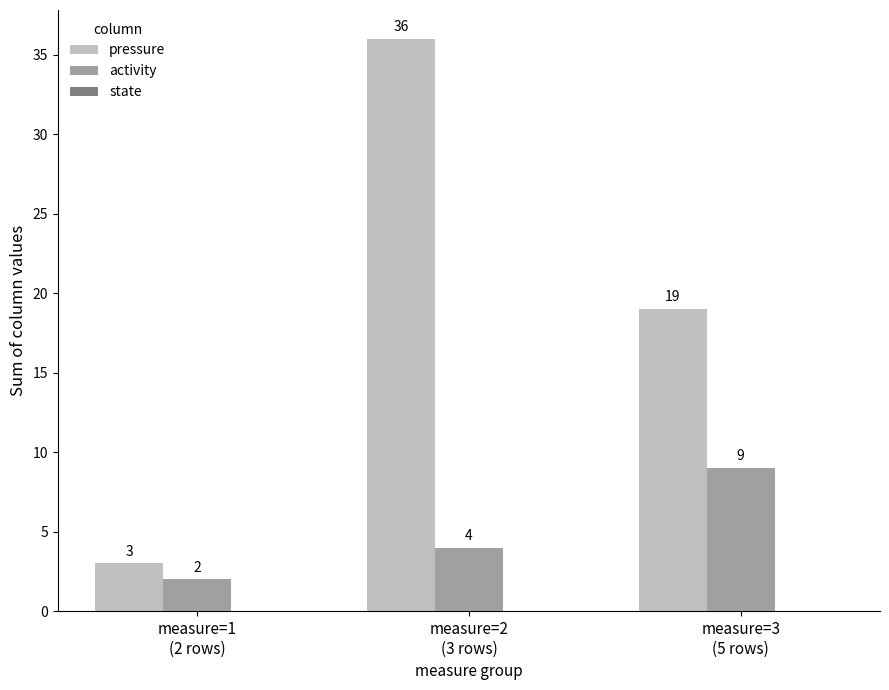

Rank the series by their maximum value, from lowest to highest.

activity, pressure